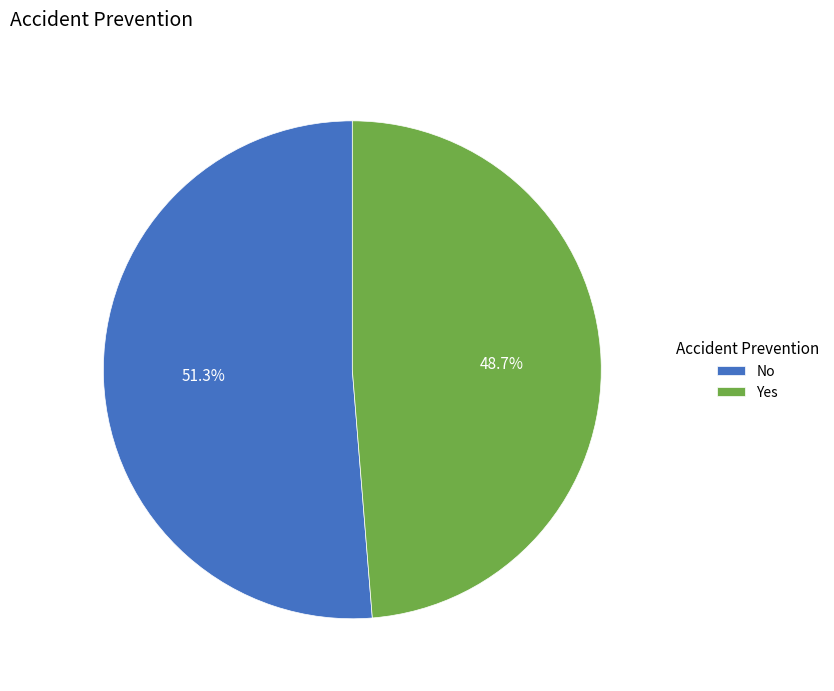

How many slices are in this pie chart?

2